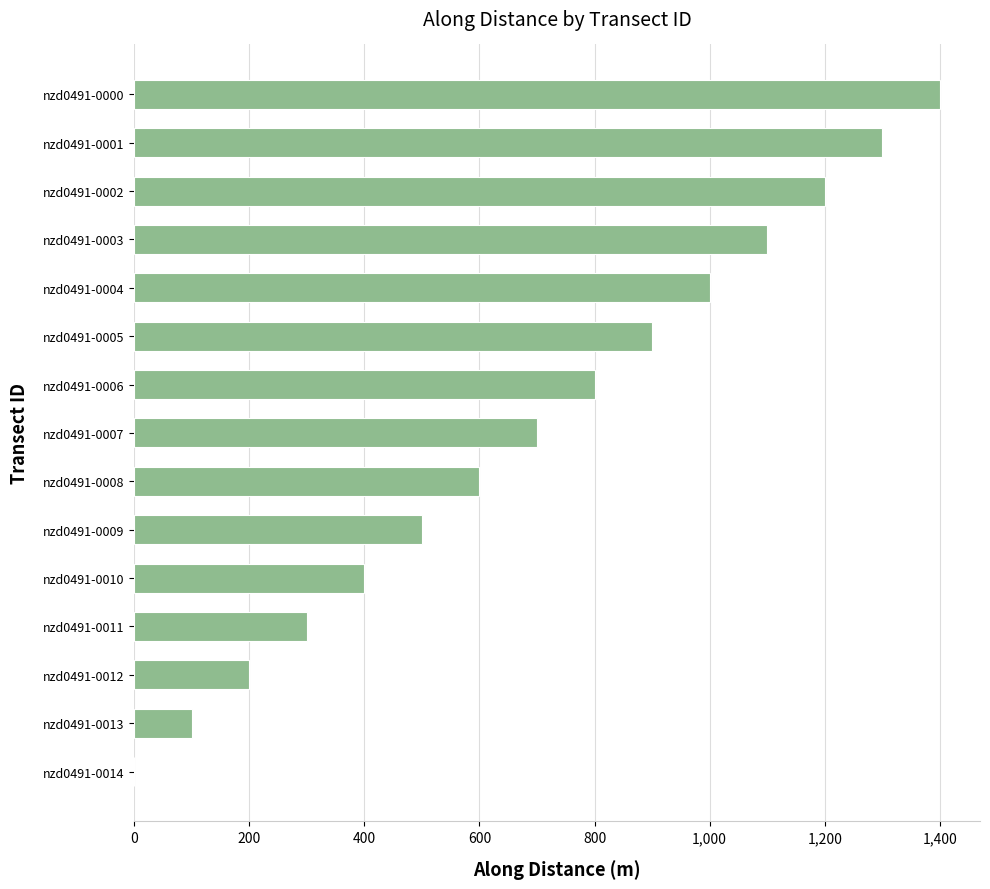

What is the sum of all values?

10498.2